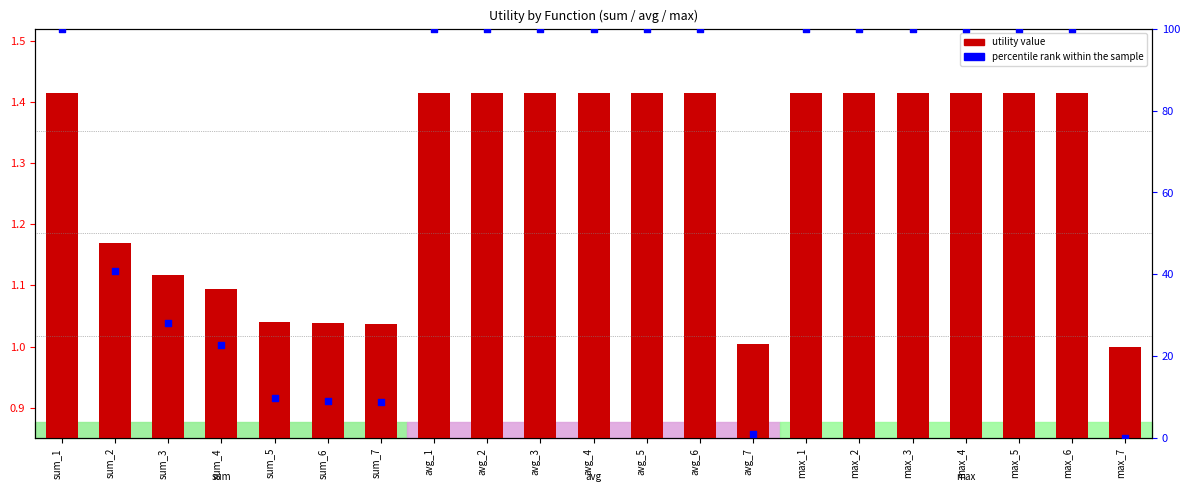

Which series reaches the maximum Y coordinate?

percentile rank within the sample